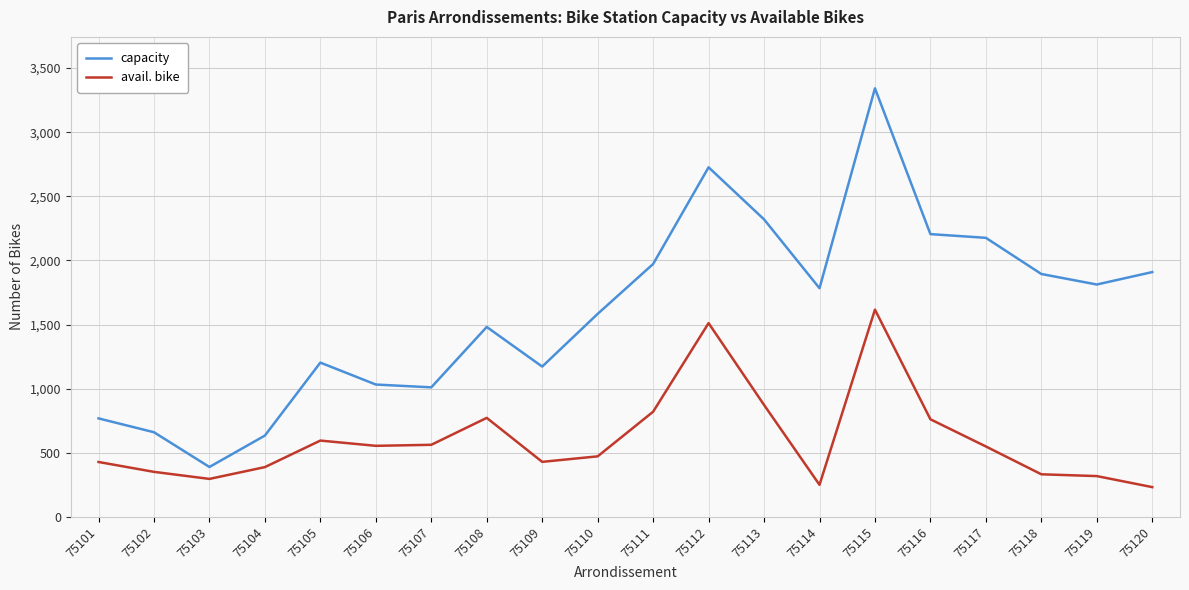

What is the total value across all series at 75102?

1011